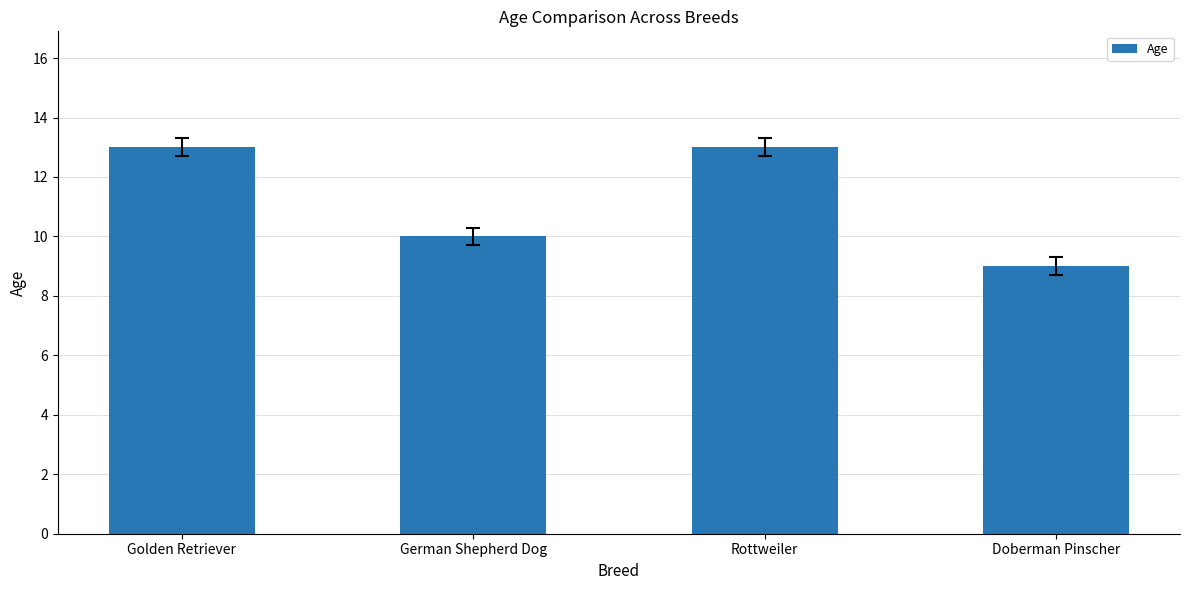

Count the values in the range 10 to 13.

3